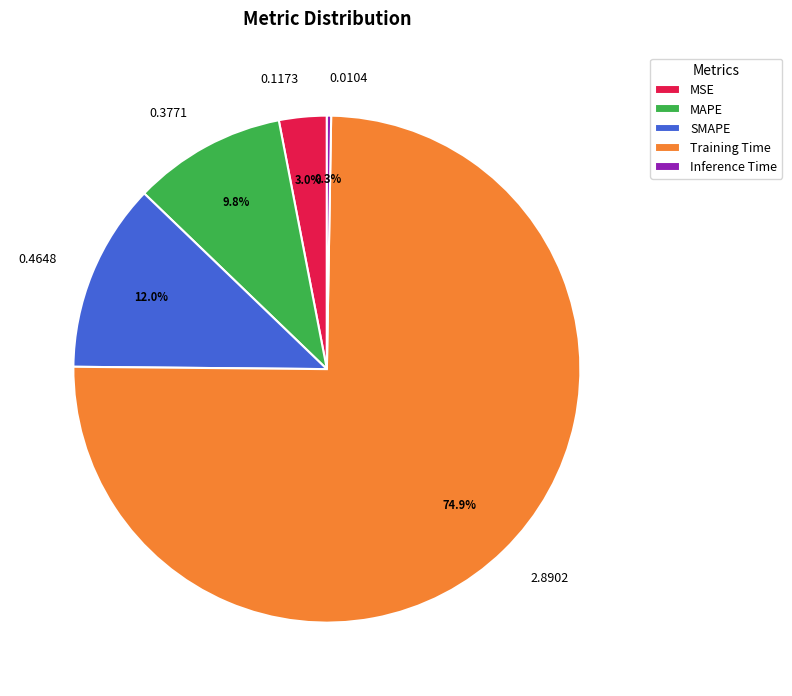

Combined, what portion of the pie is SMAPE and MAPE?

21.8%